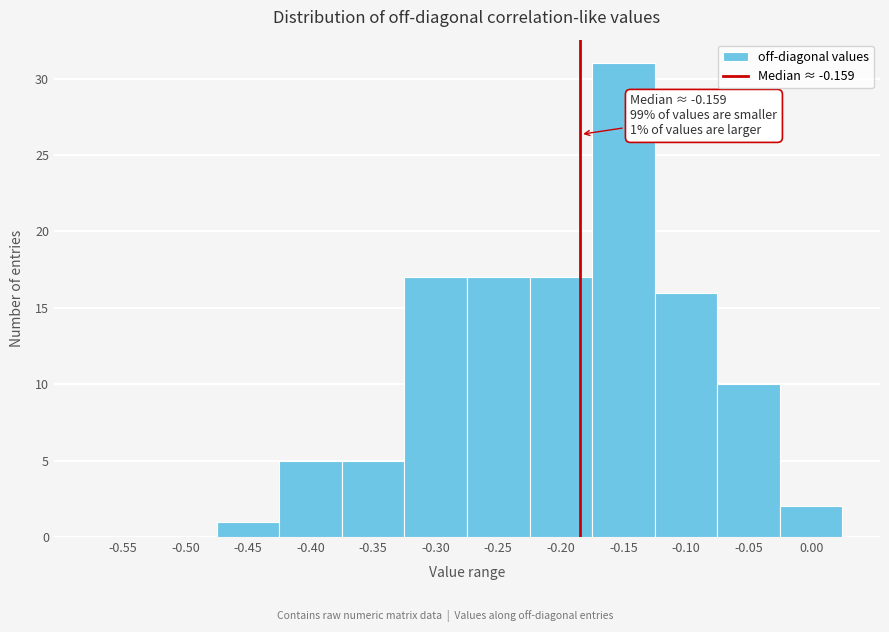

Reading left to right, extract all data points from this chart.

-0.55=0	-0.50=0	-0.45=1	-0.40=5	-0.35=5	-0.30=17	-0.25=17	-0.20=17	-0.15=31	-0.10=16	-0.05=10	0.00=2